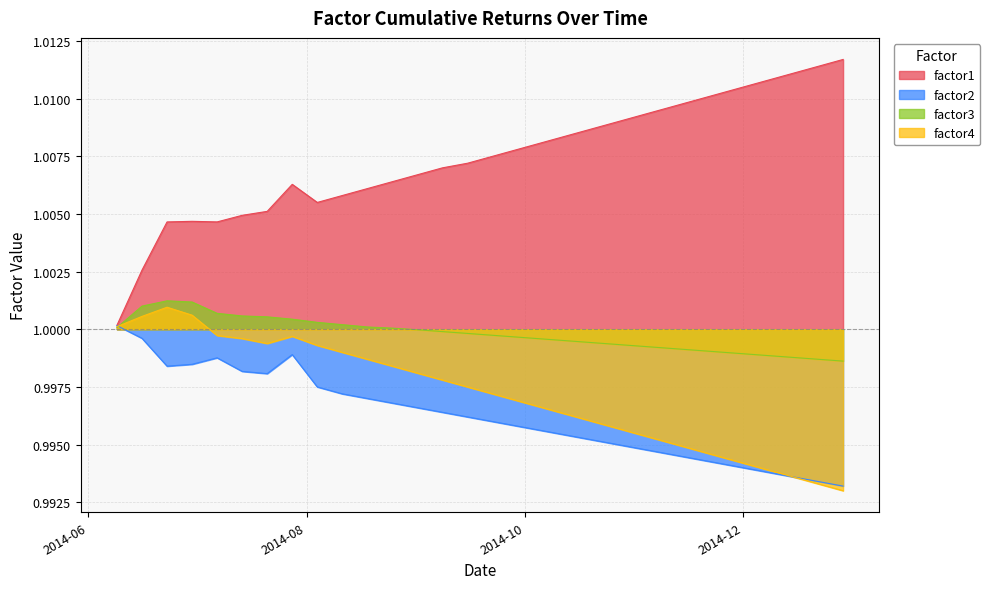

What is the average value of the factor2 series?

1.0